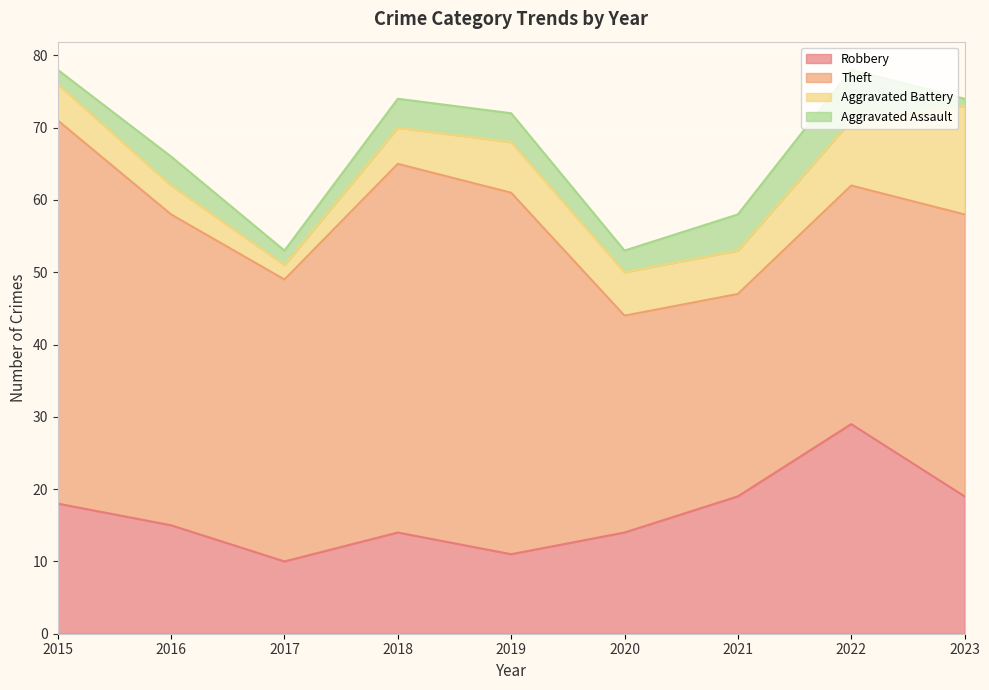

In Aggravated Battery, how many points are higher than both neighbors (excluding endpoints)?

1